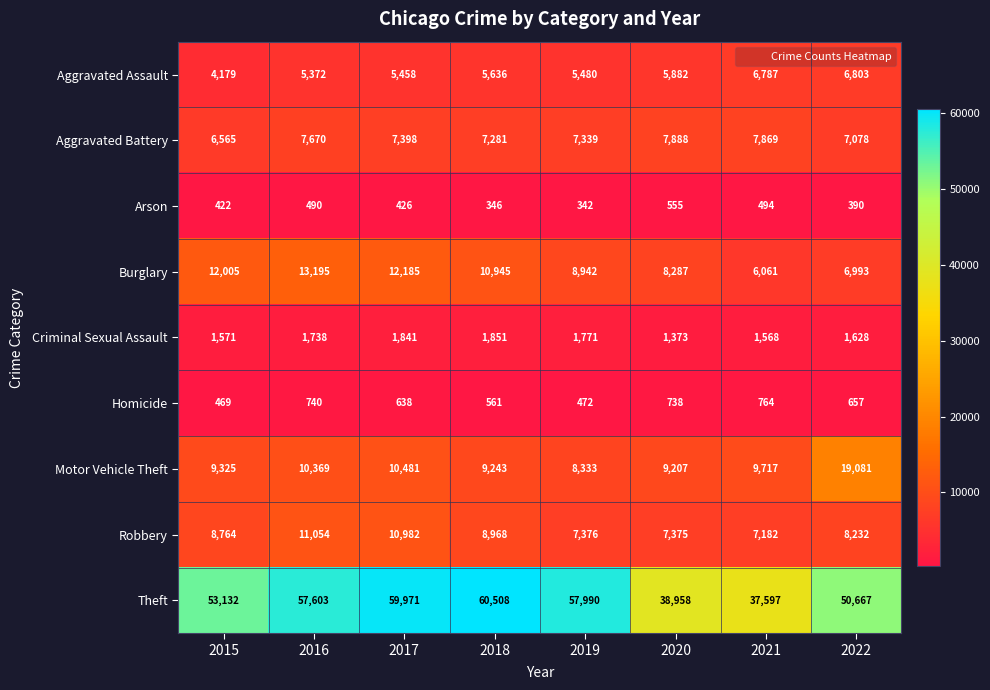

What is the lowest value of the Aggravated Battery series?

6565